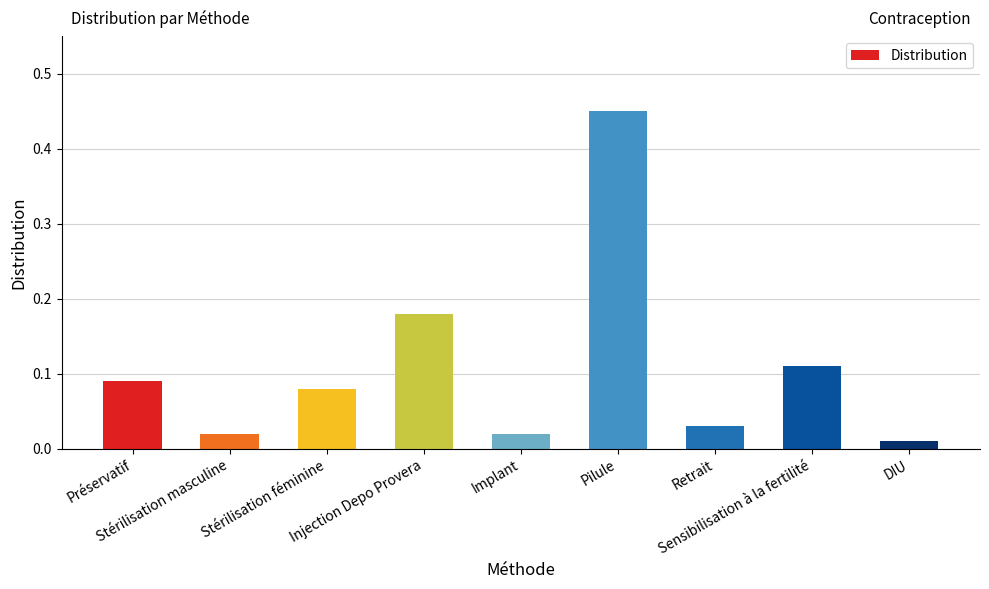

What is the sum of all values?

1.0